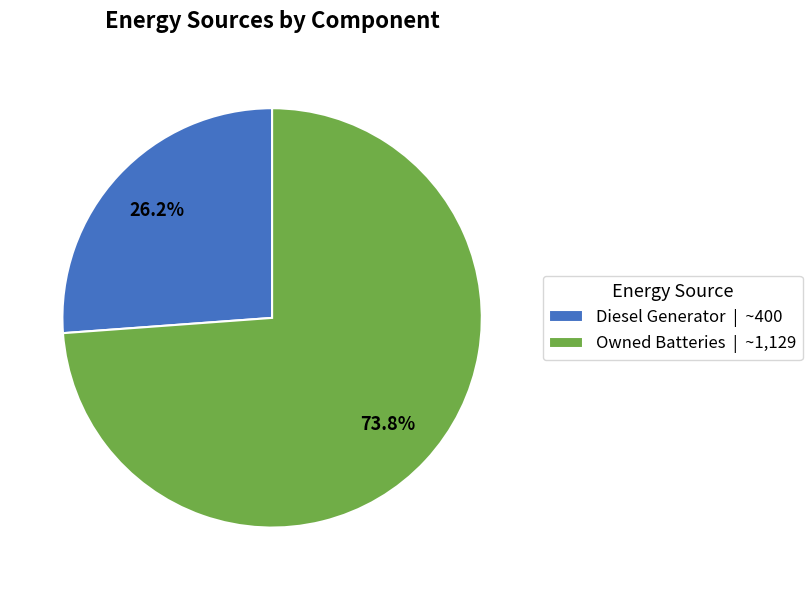

Which slice is the largest?

Owned Batteries | ~1,129